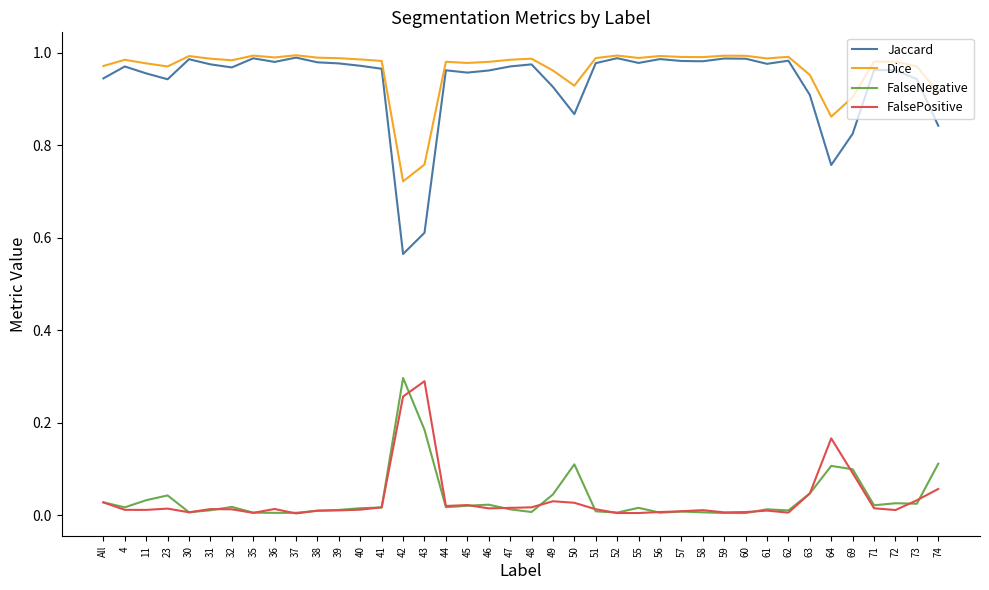

Which category has the highest value in the FalsePositive series?

43